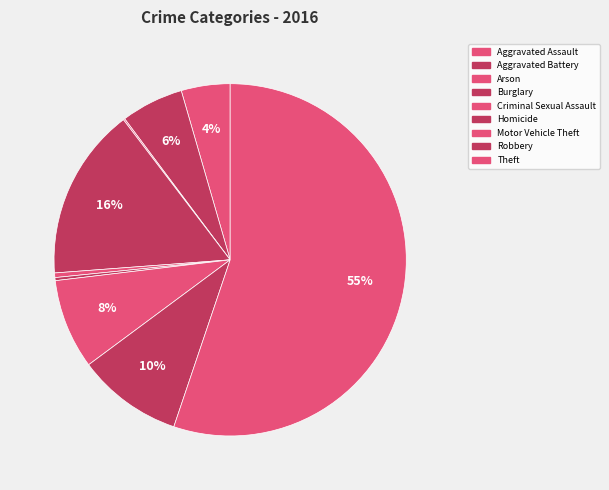

The Homicide slice represents 1% of the pie. True or false?

False